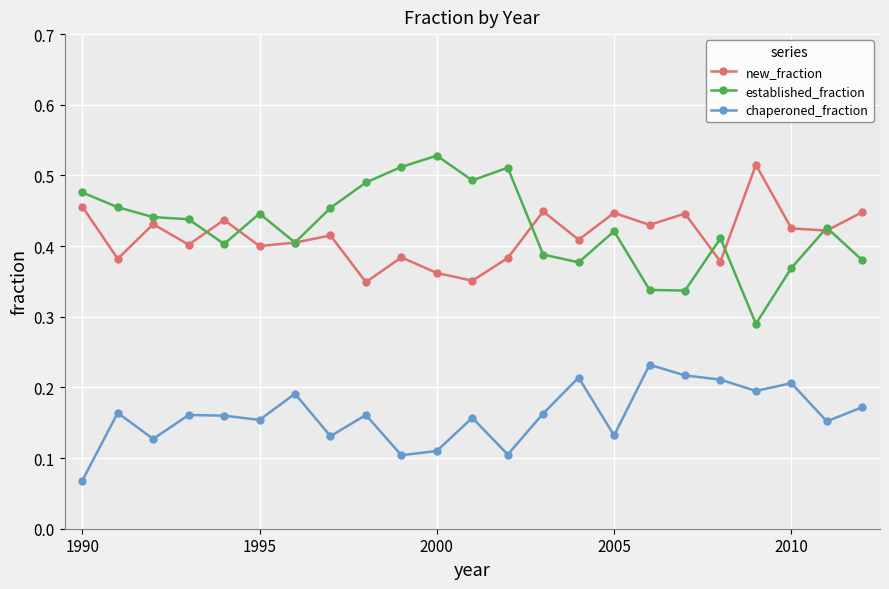

How many chaperoned_fraction values are between 0 and 1?

23